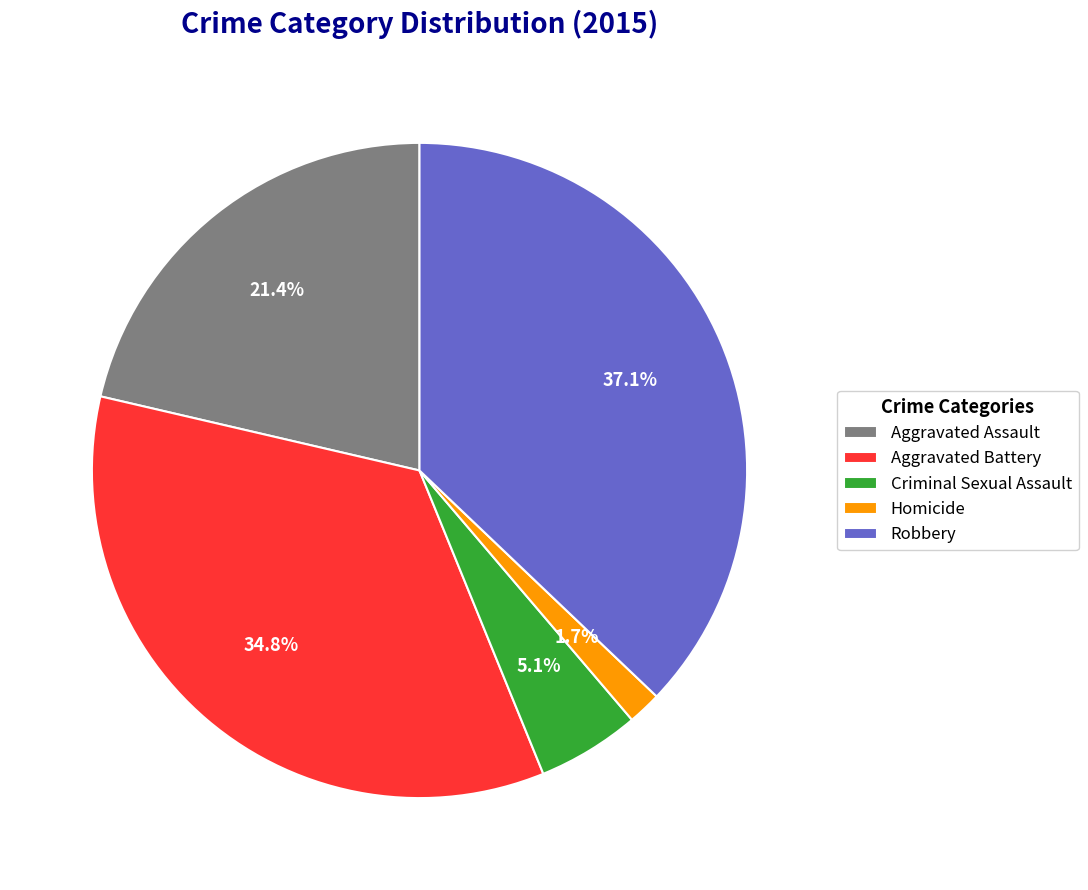

Count the number of slices in the pie.

5